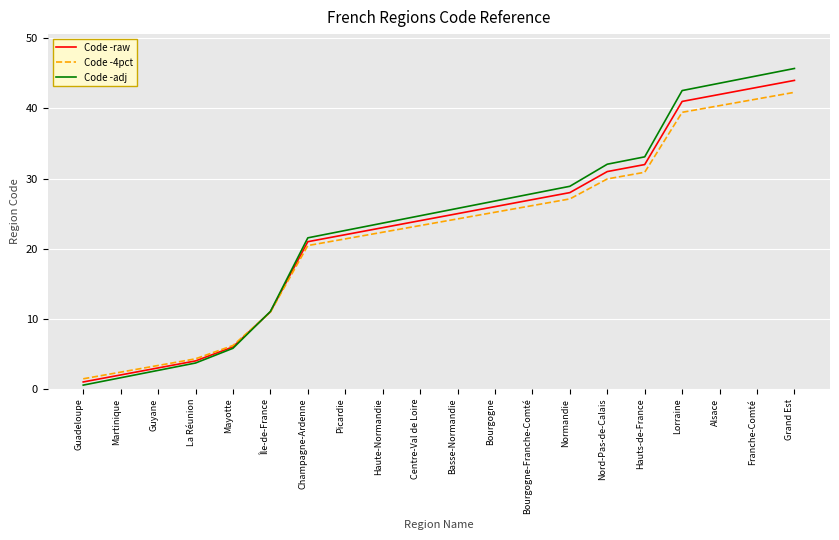

True or false: Code -4pct has a value of 7.4 at La Réunion.

False